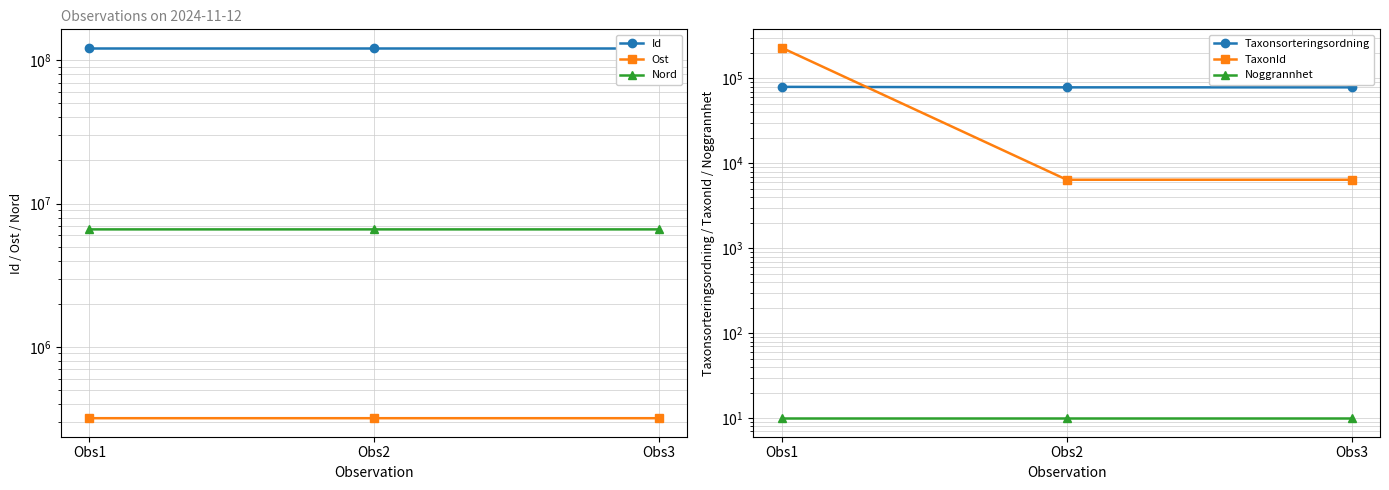

True or false: Noggrannhet has a value of 15 at Obs3.

False